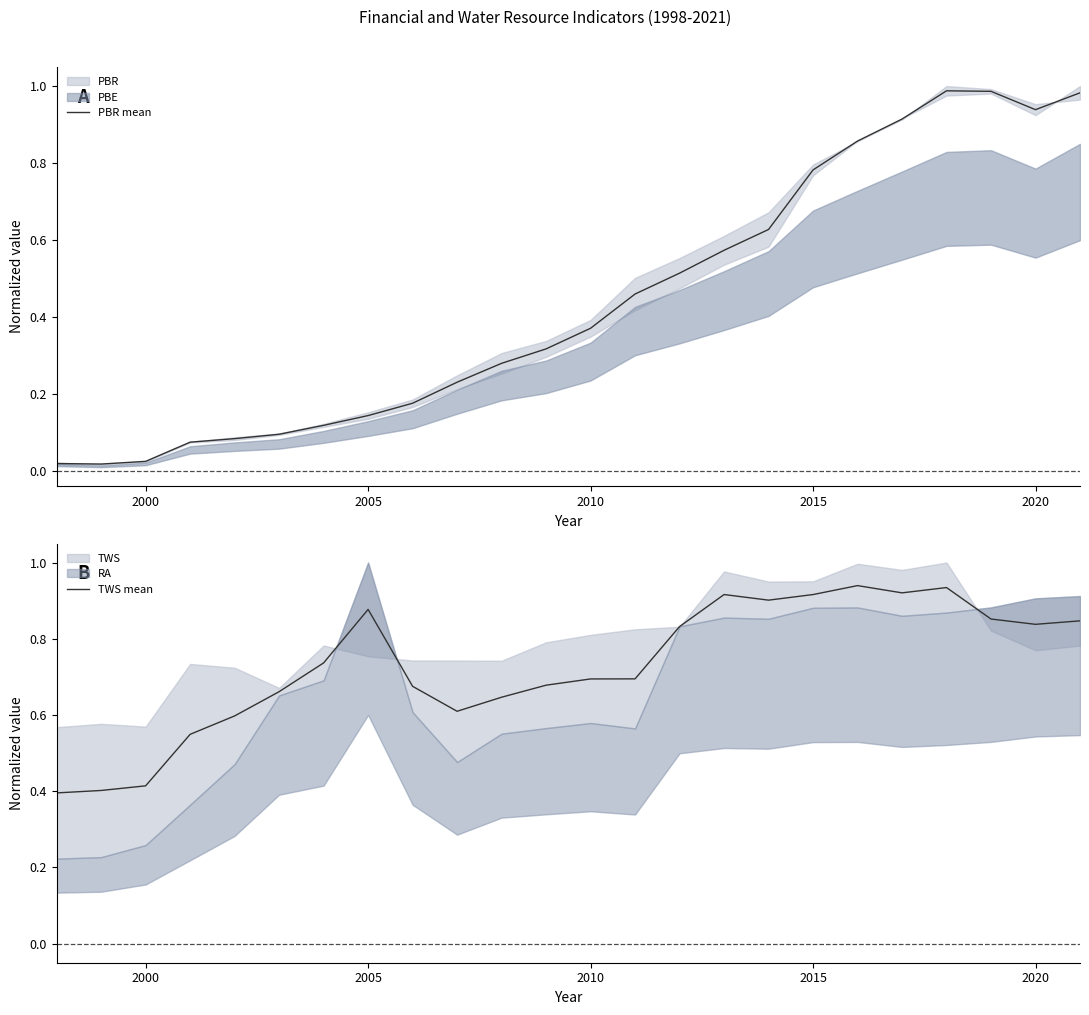

At how many categories does at least one series exceed 0?

24